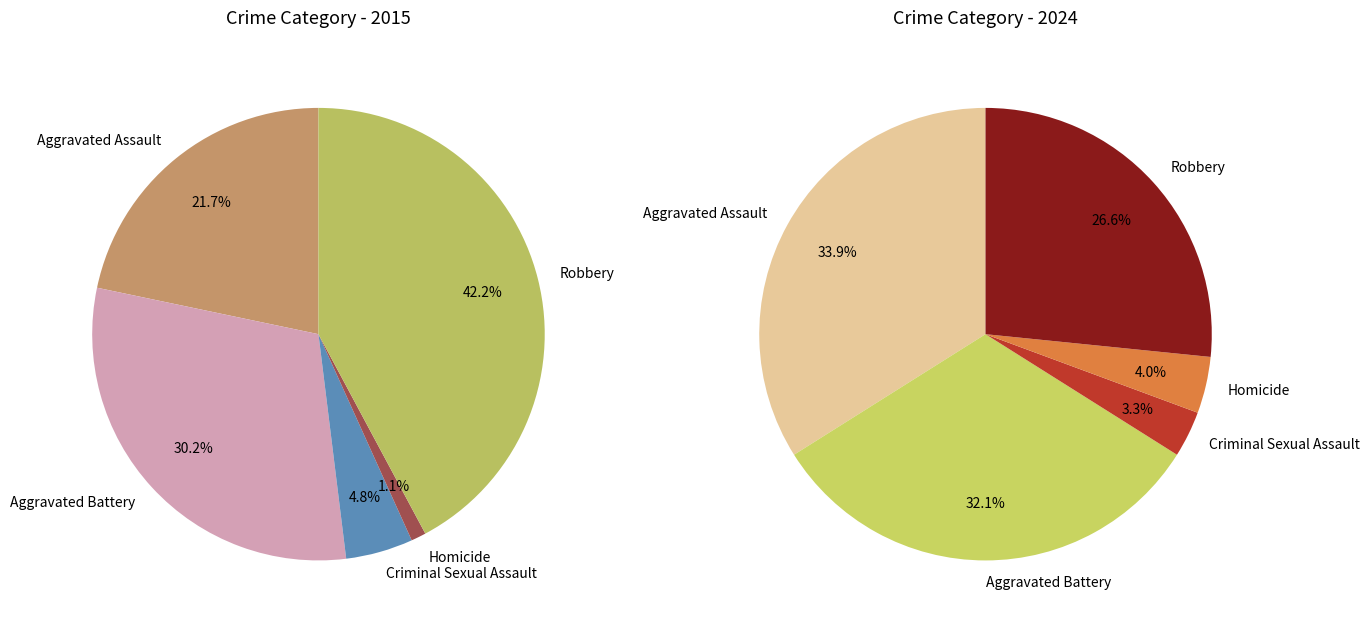

Which has a higher value, Robbery or Aggravated Assault?

Robbery